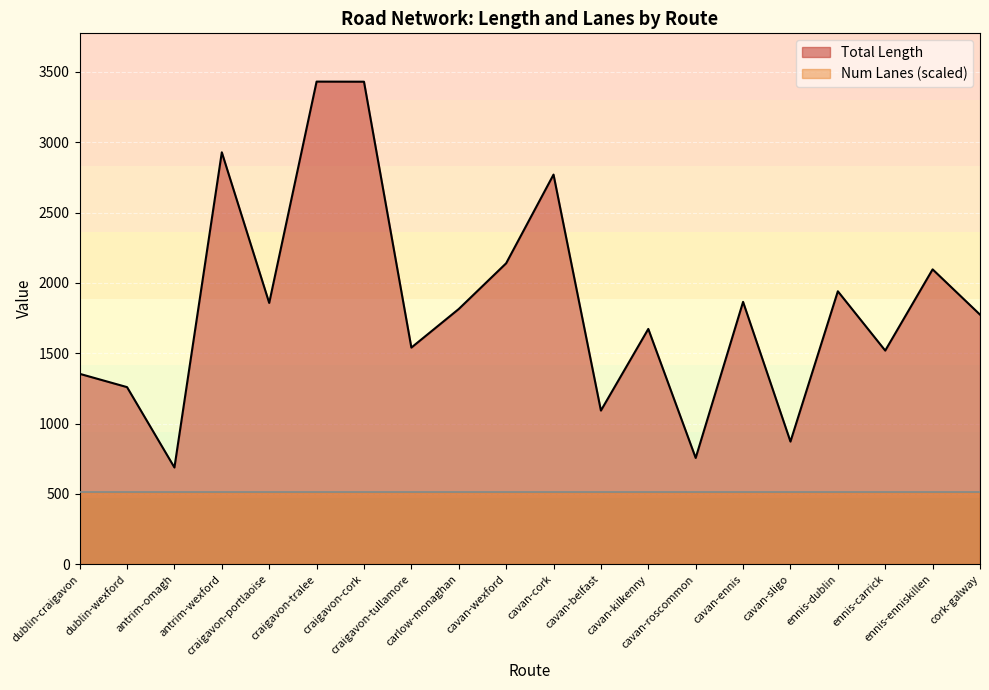

List the labels in order of value, largest first.

craigavon-tralee, craigavon-cork, antrim-wexford, cavan-cork, cavan-wexford, ennis-enniskillen, ennis-dublin, cavan-ennis, craigavon-portlaoise, carlow-monaghan, cork-galway, cavan-kilkenny, craigavon-tullamore, ennis-carrick, dublin-craigavon, dublin-wexford, cavan-belfast, cavan-sligo, cavan-roscommon, antrim-omagh